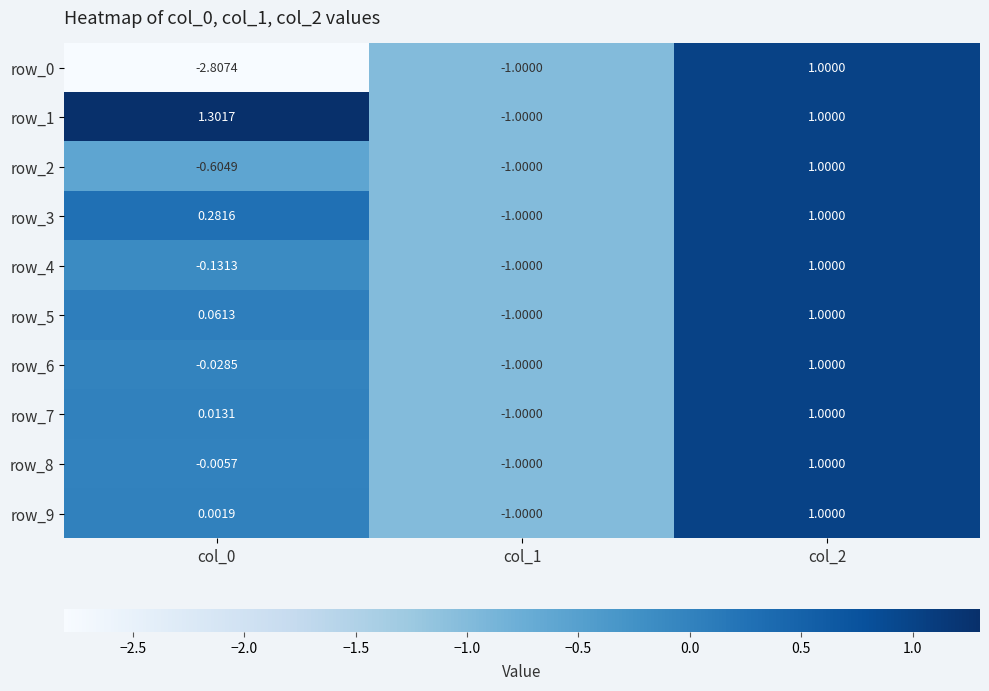

Is the value of row_0 at col_0 greater than the value of row_2 at col_0?

No